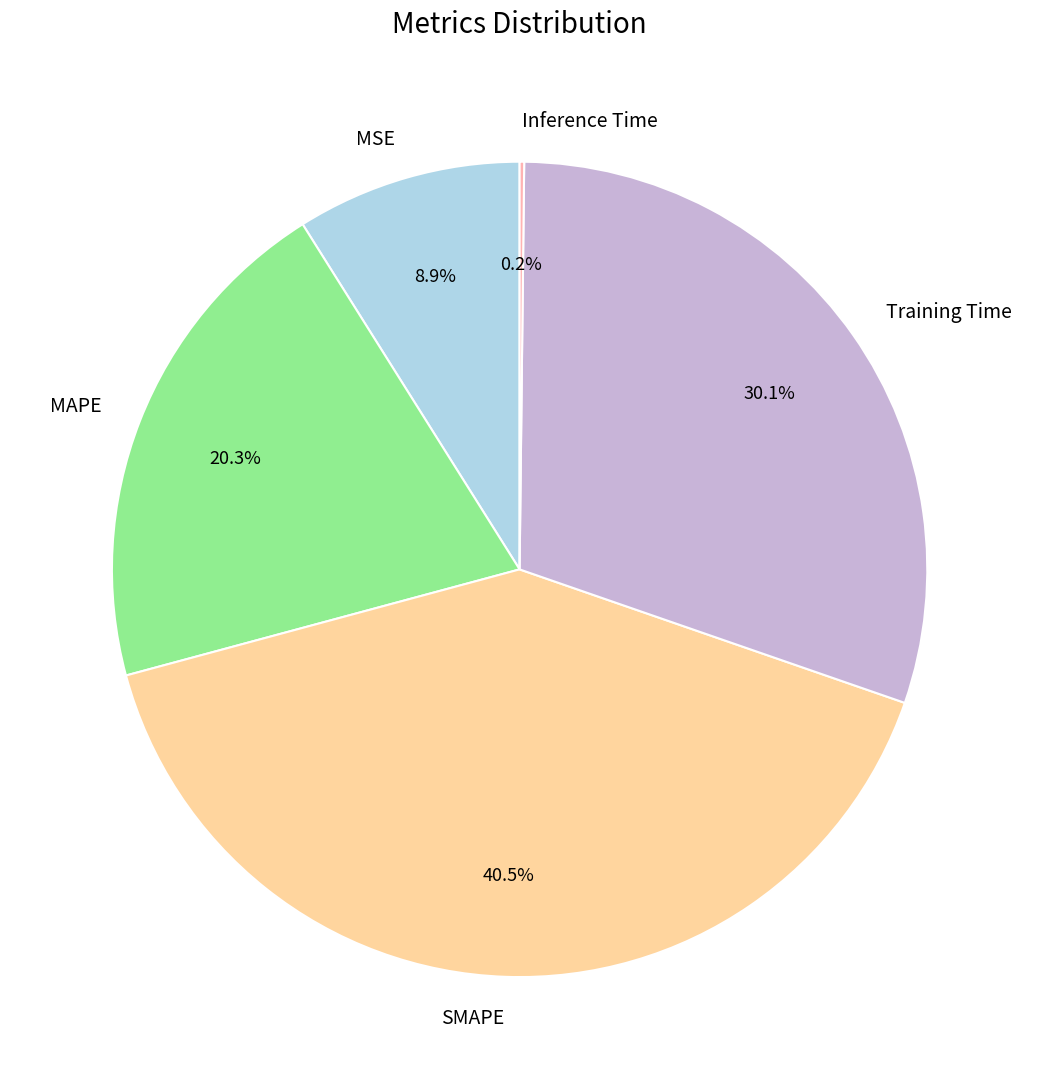

Do Training Time and MSE together represent more than half of the pie?

No